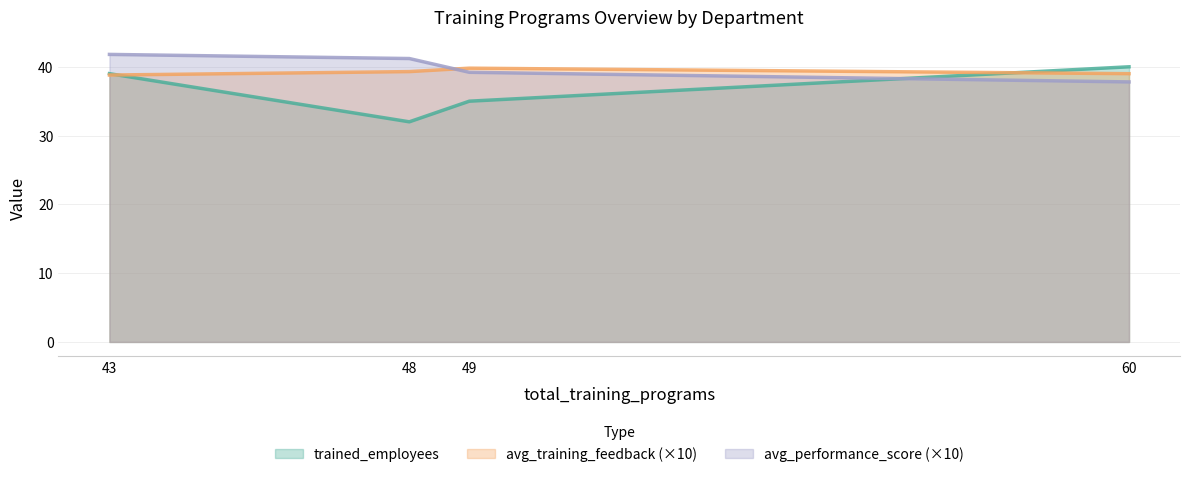

What are all the series names shown in the legend?

trained_employees, avg_training_feedback (×10), avg_performance_score (×10)